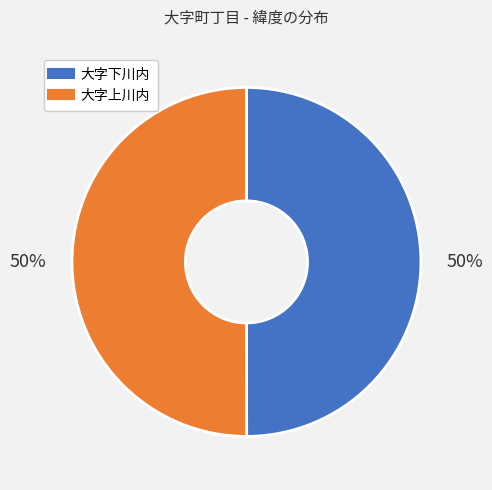

Do 大字上川内 and 大字下川内 together represent more than half of the pie?

Yes